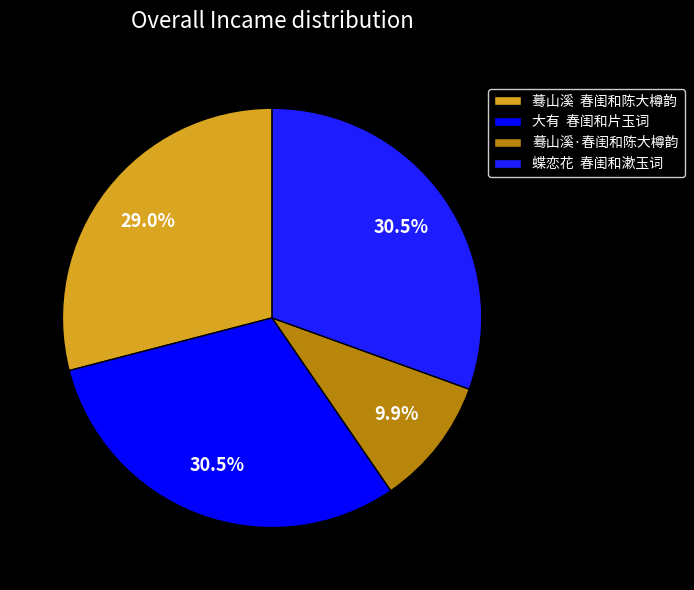

How many slices are in this pie chart?

4